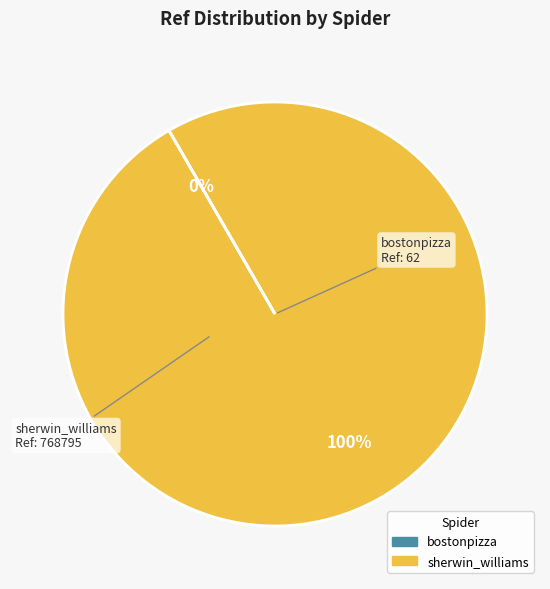

Does sherwin_williams account for over 50% of the chart?

Yes